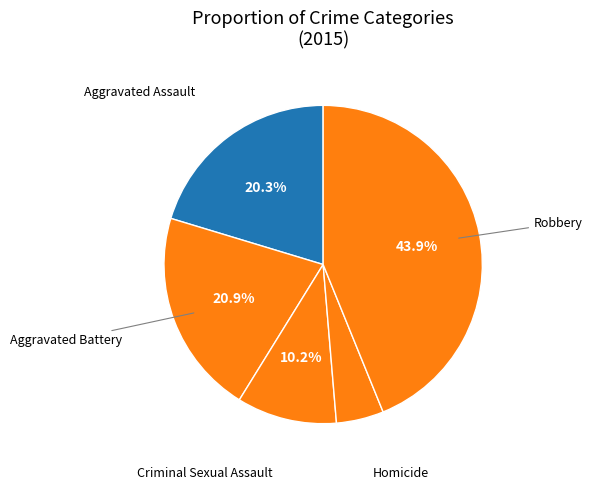

How many slices are in this pie chart?

5